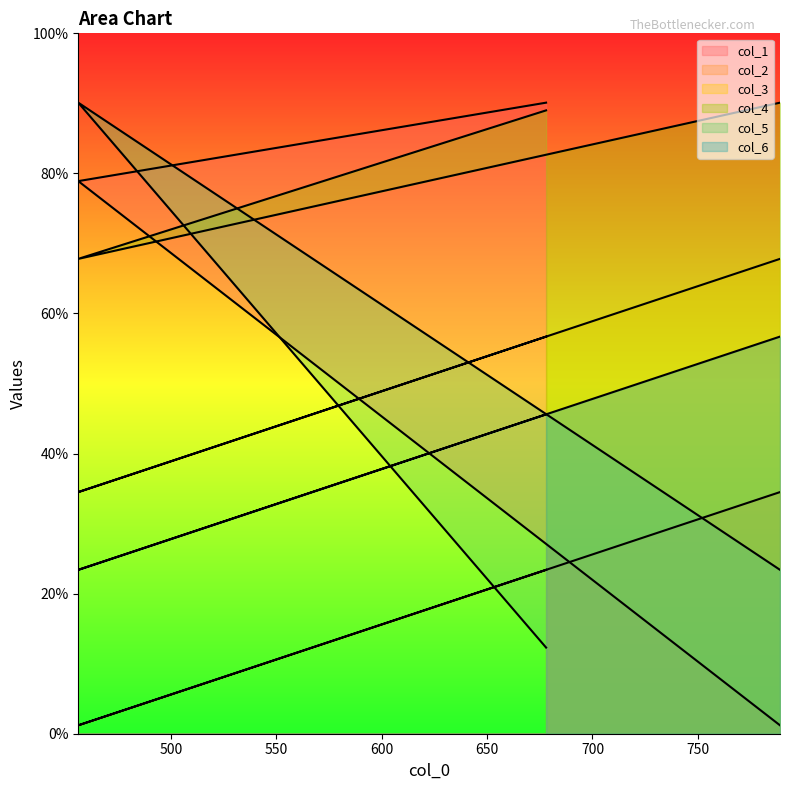

Where does the col_2 series first go above 234?

789